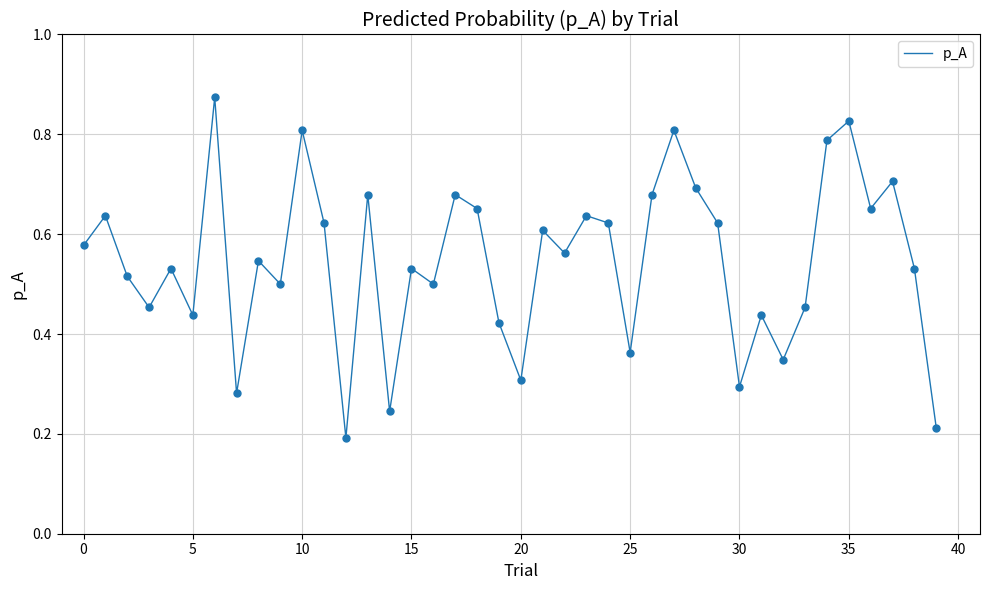

Does the chart have visible grid lines?

Yes